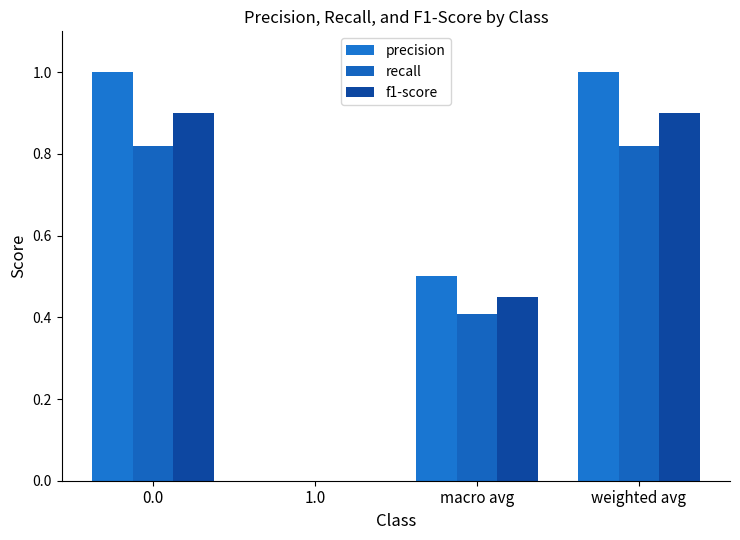

How many values in f1-score are above zero?

3